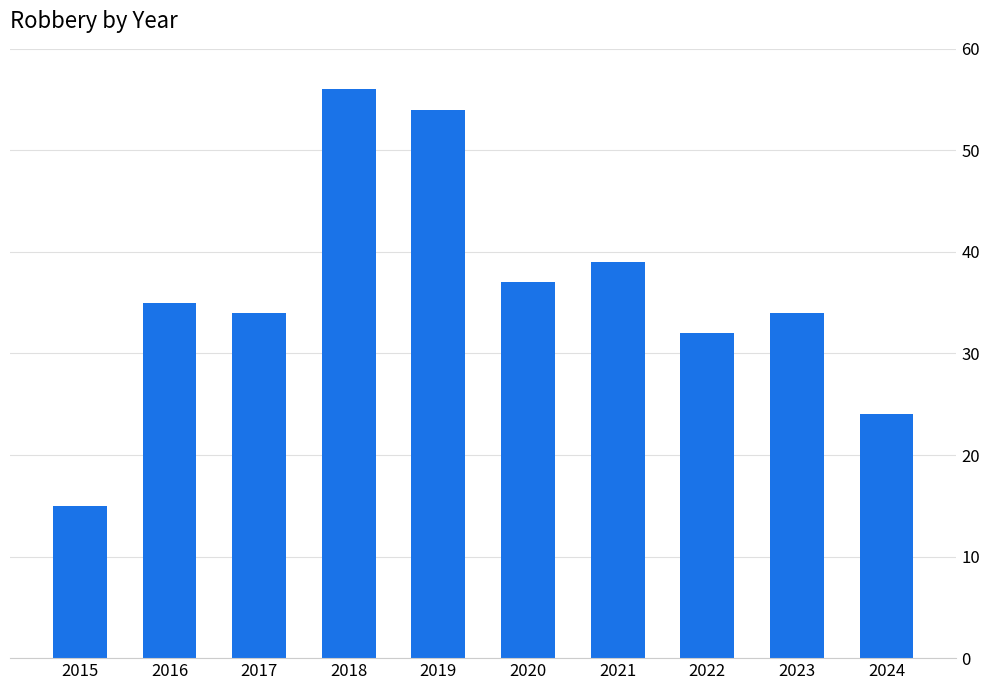

At which category does the chart reach its peak across all series?

2018